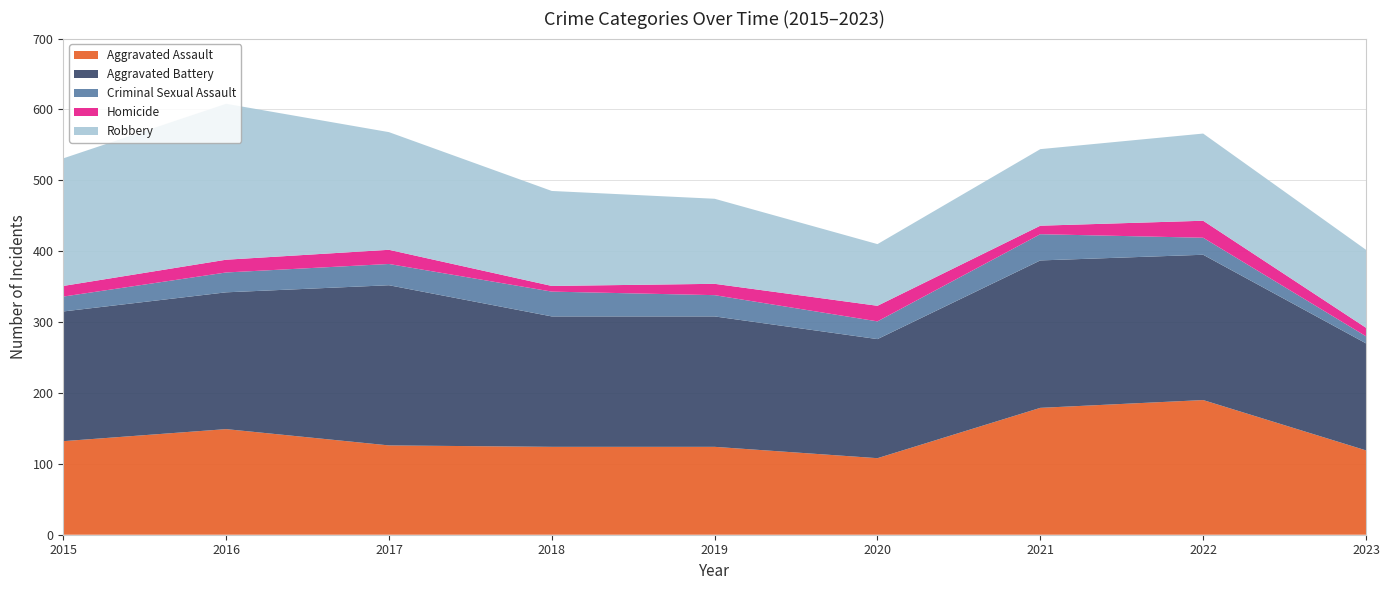

Reading right to left, what are all the values shown in this chart?

Aggravated Assault: 119	190	179	108	124	124	126	149	132
Aggravated Battery: 151	205	208	168	184	184	226	193	183
Criminal Sexual Assault: 10	24	37	25	30	35	30	28	21
Homicide: 12	24	12	22	16	8	20	18	15
Robbery: 110	123	108	87	120	134	166	220	180